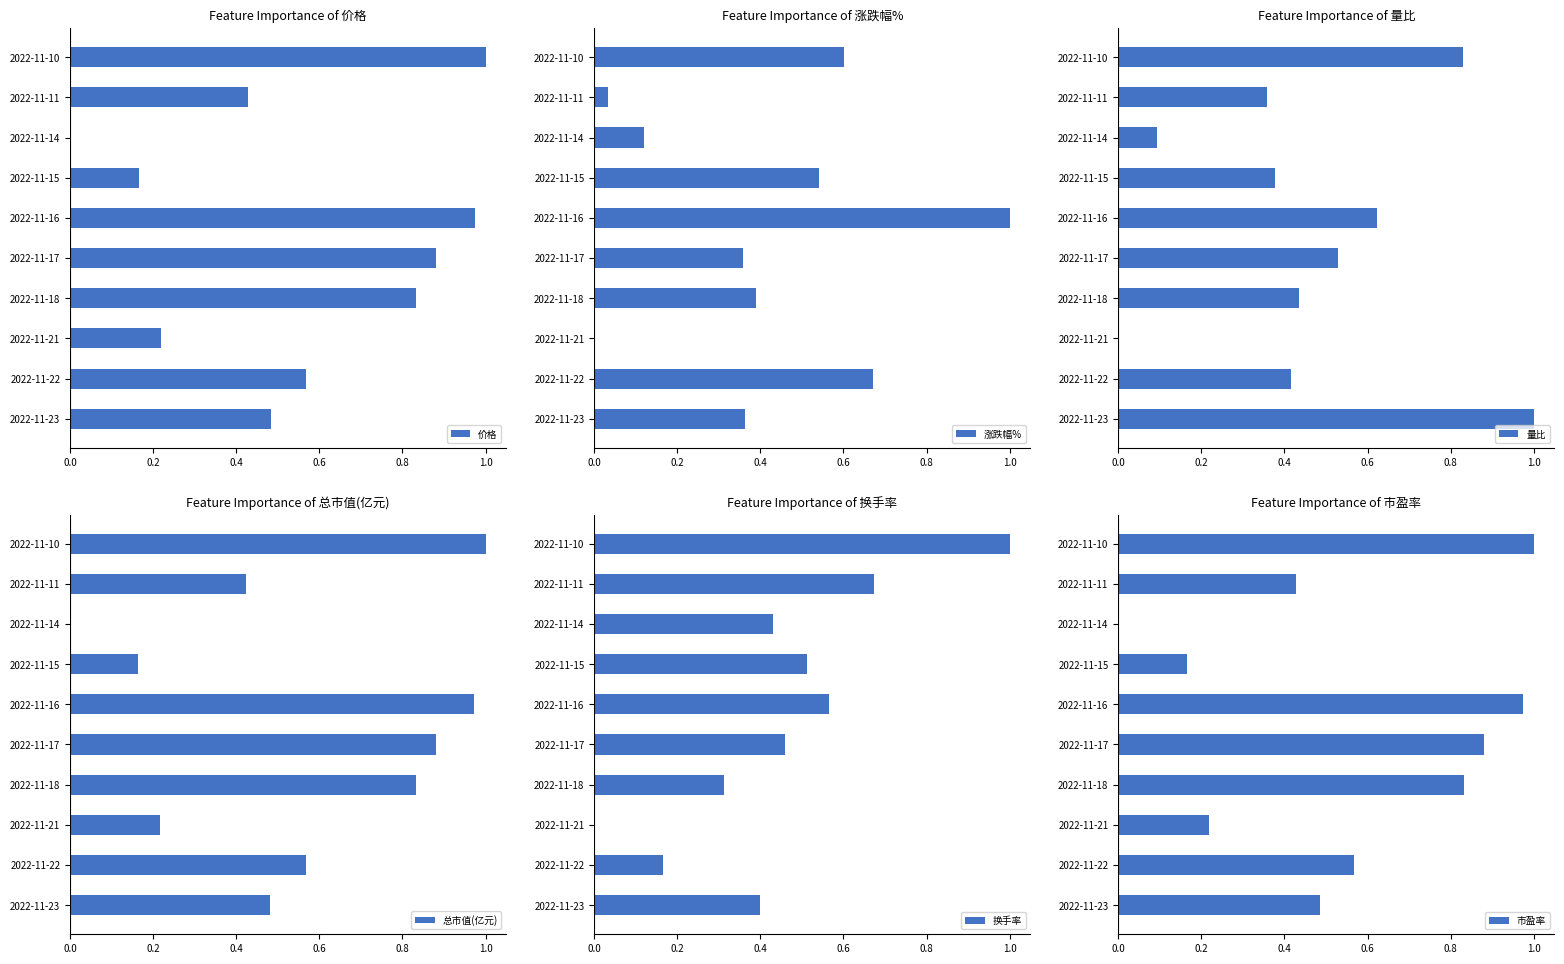

Is it true that 量比 equals 0.0 at 2022-11-21?

True